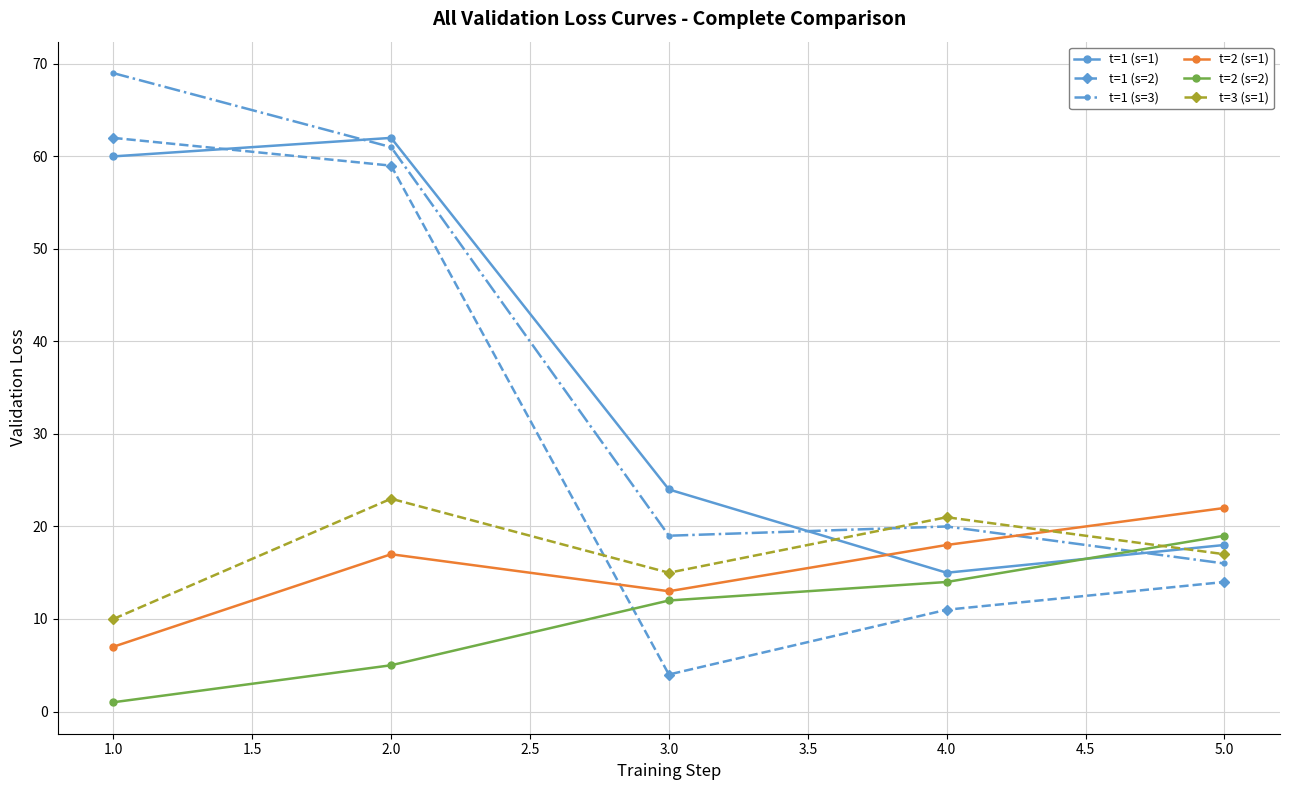

Reading left to right, what are all the values shown in this chart?

t=1 (s=1): 60	62	24	15	18
t=1 (s=2): 62	59	4	11	14
t=1 (s=3): 69	61	19	20	16
t=2 (s=1): 7	17	13	18	22
t=2 (s=2): 1	5	12	14	19
t=3 (s=1): 10	23	15	21	17